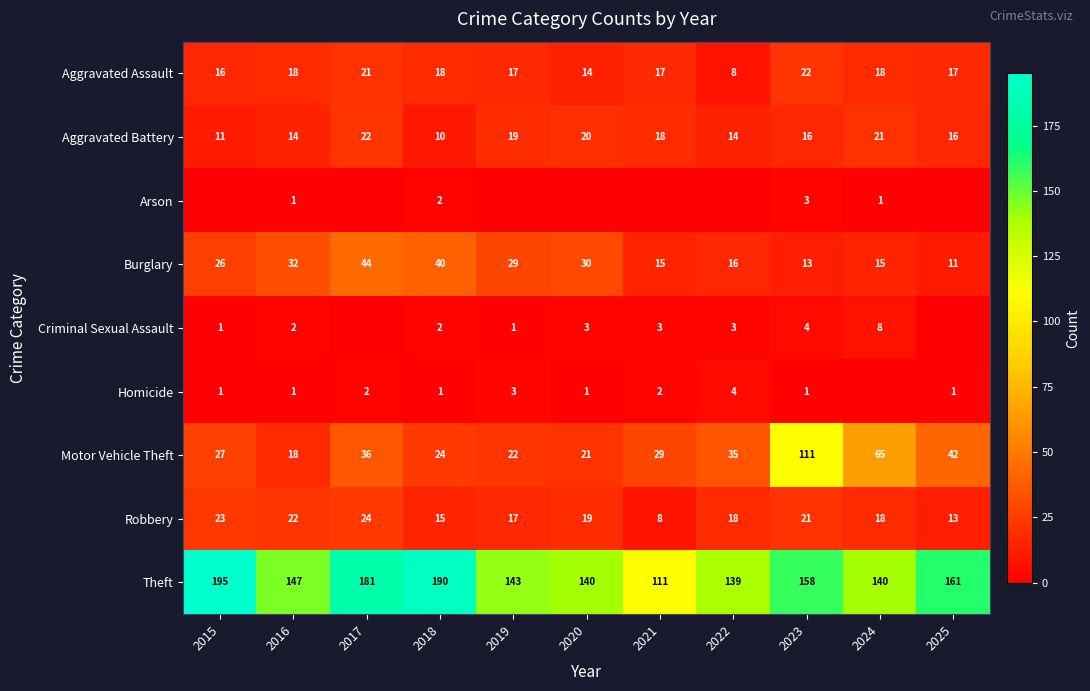

What is the difference between the maximum and minimum values in the Motor Vehicle Theft series?

93